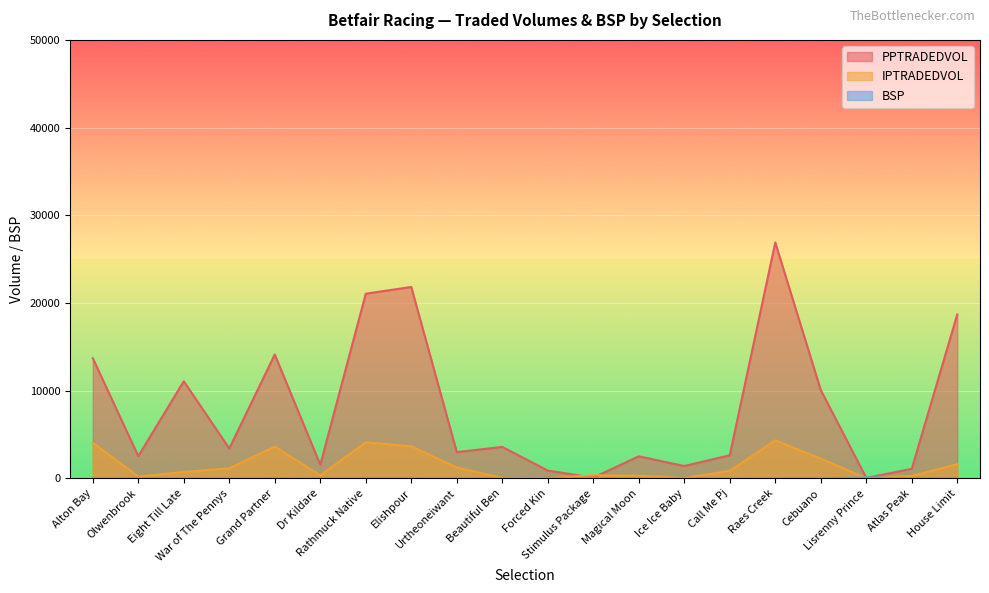

What is the value of the IPTRADEDVOL point at the 16th from the left?

4333.9